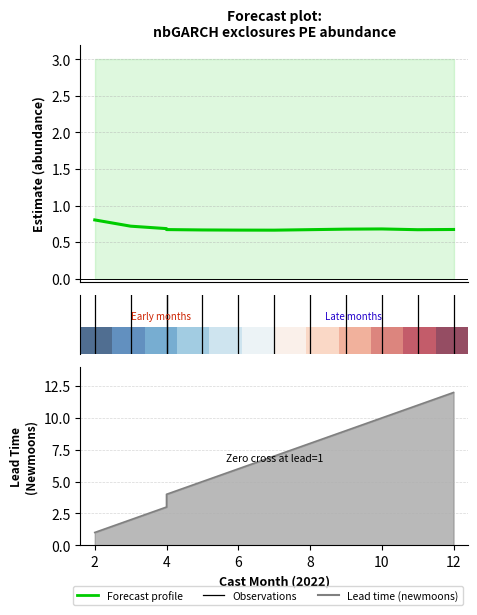

Which category has the lowest value in the Forecast profile series?

12